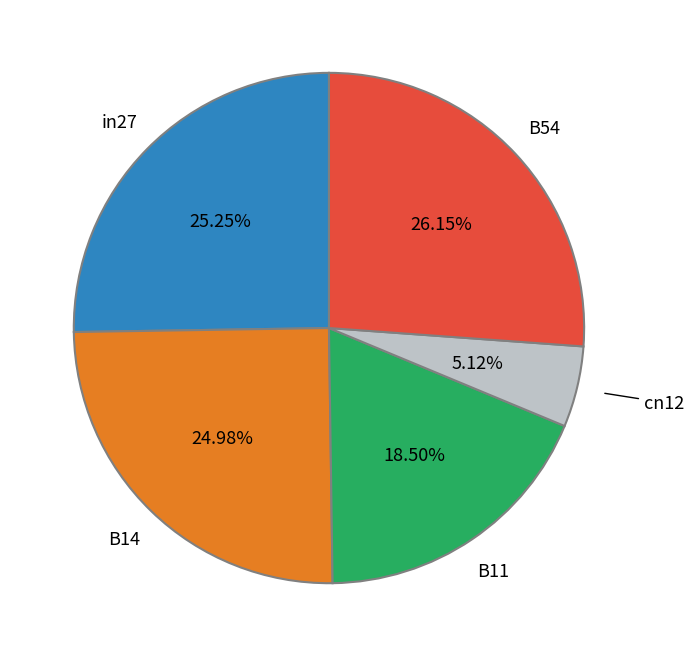

Is there a majority slice in this chart?

No